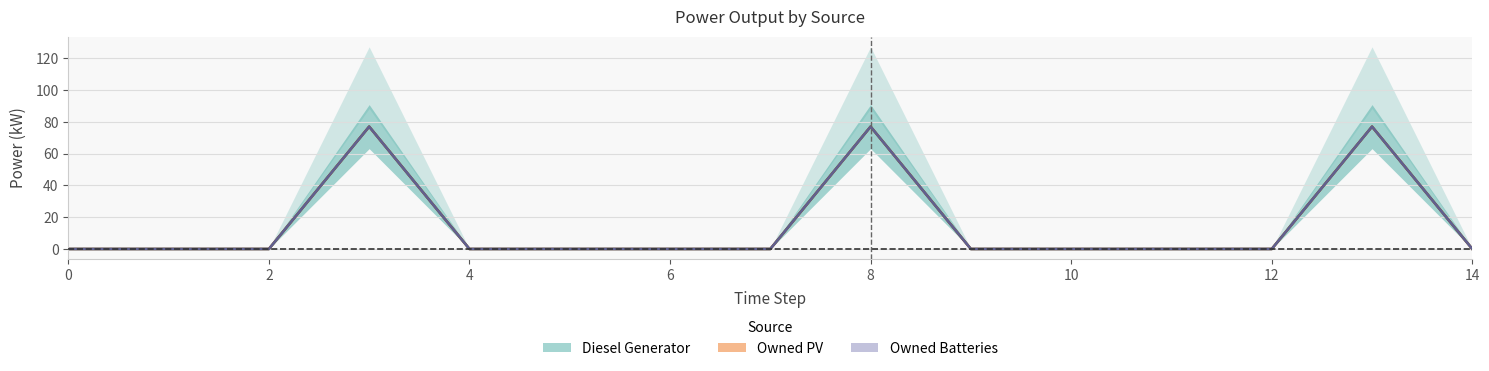

True or false: Diesel Generator has a value of 0 at 7.

True